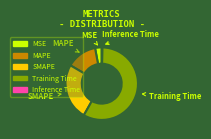

Is the sum of SMAPE and MSE greater than half?

No